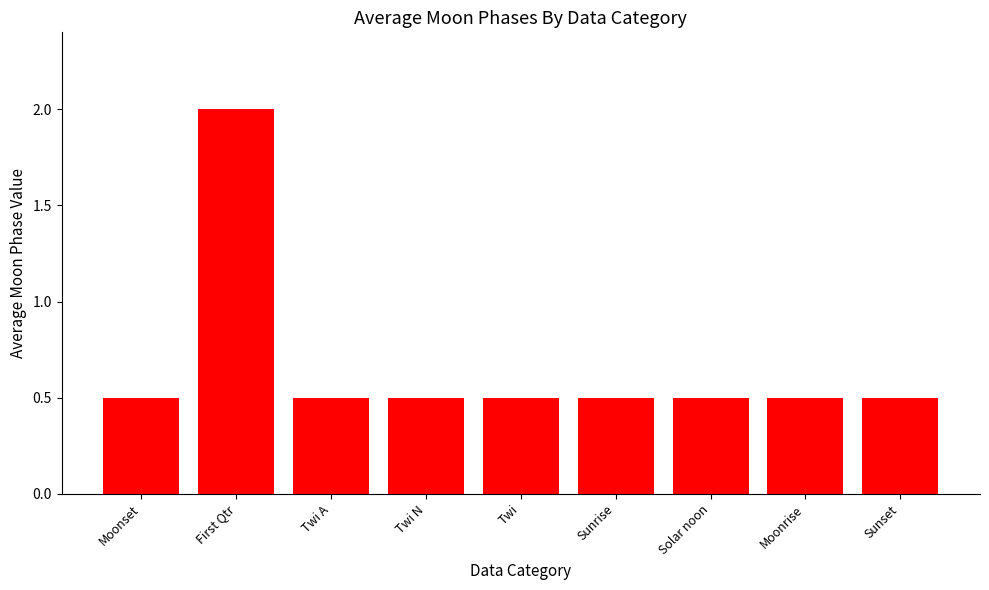

The value at Moonset is 0.2. True or false?

False